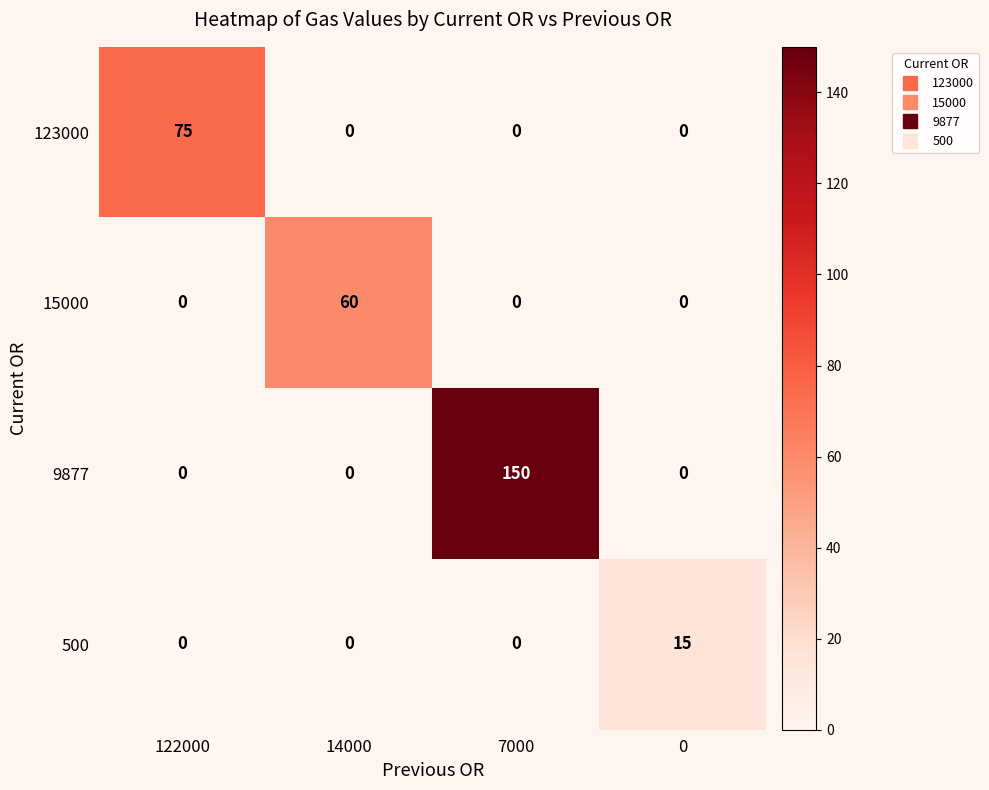

Which series has the largest range (max minus min)?

9877